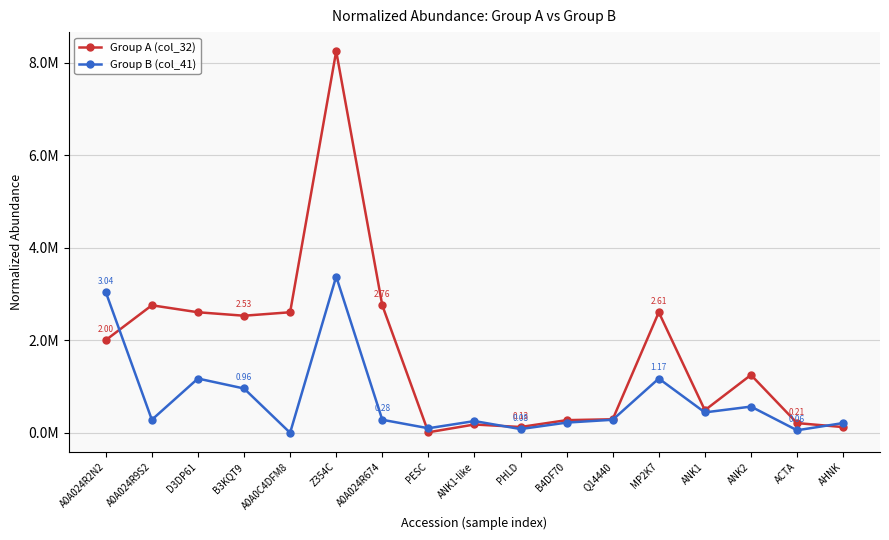

What are all the series names shown in the legend?

Group A (col_32), Group B (col_41)